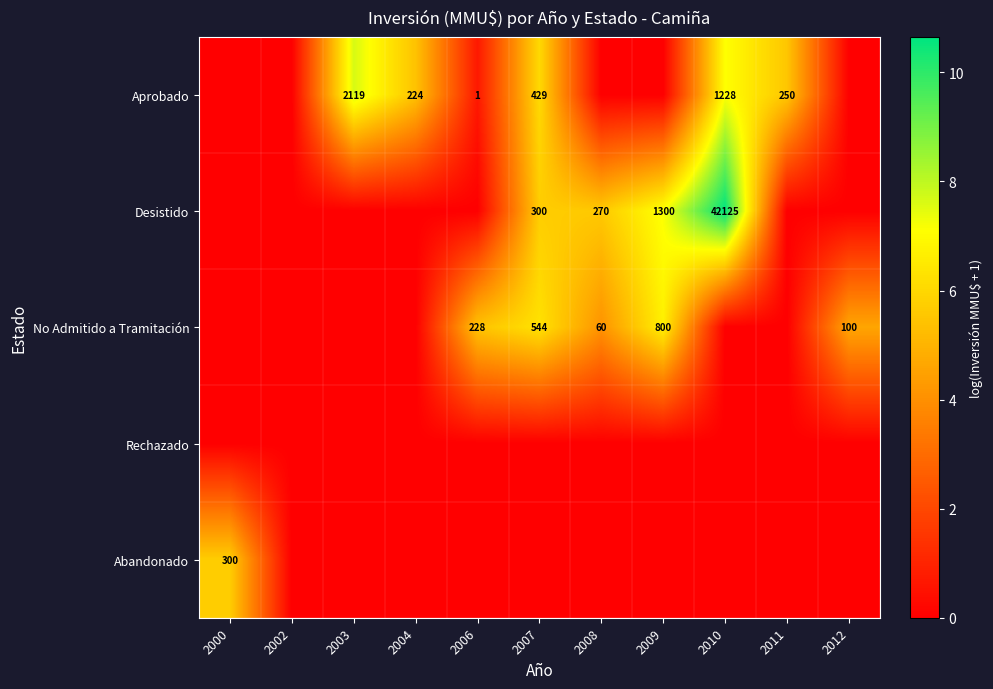

The Aprobado series shows 2817 at 2003. True or false?

False